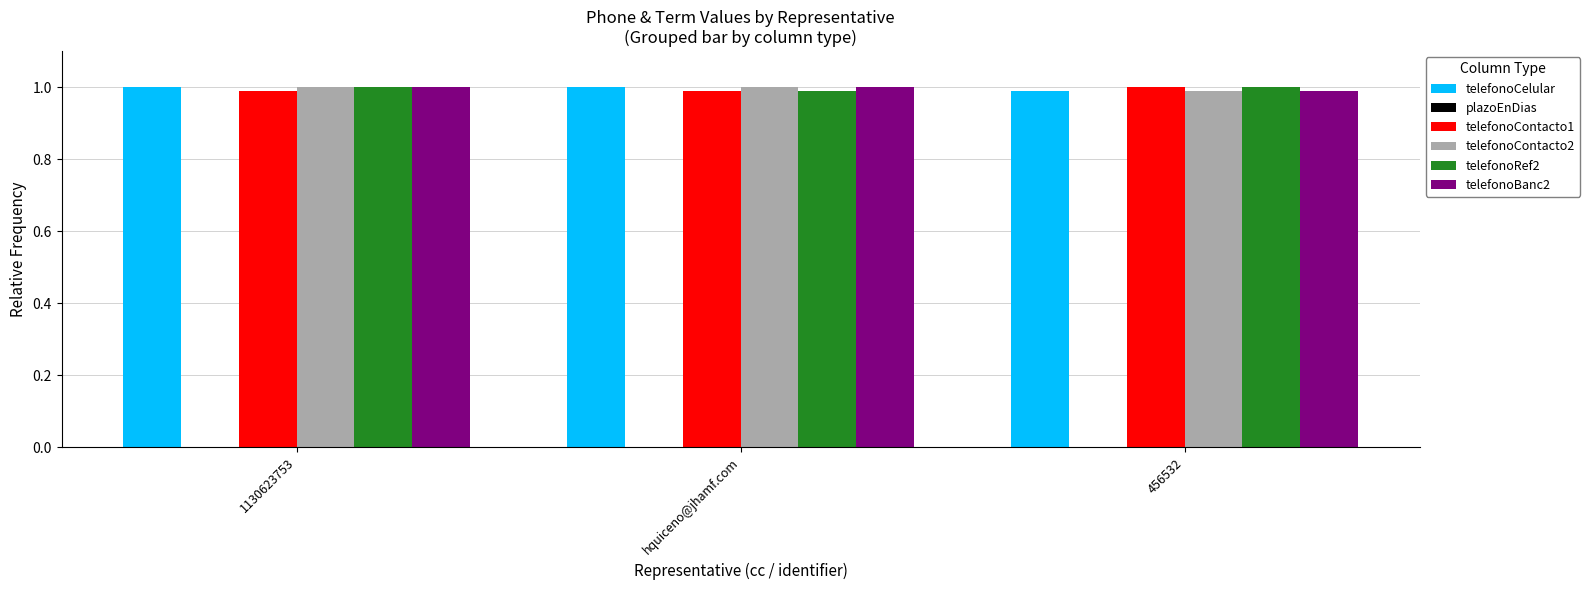

What is the sum of the telefonoContacto1 values at 456532 and 1130623753?

2.0